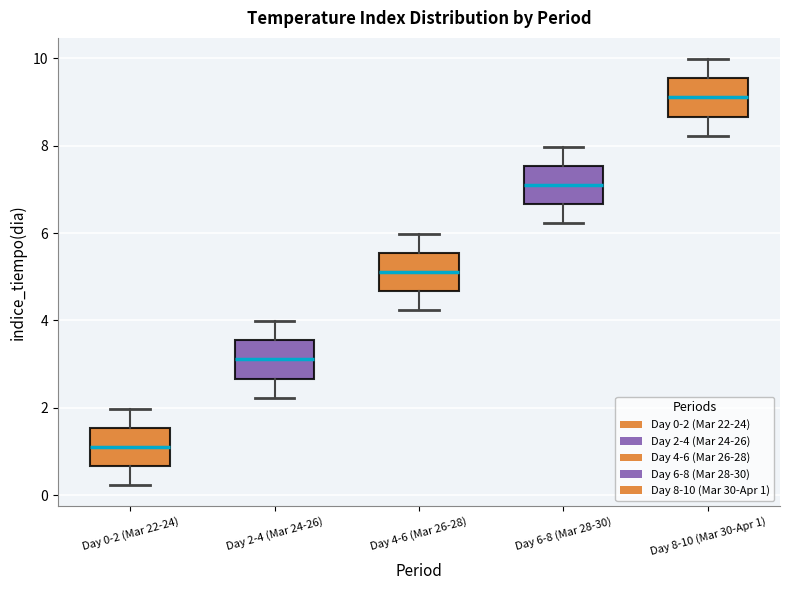

Reading left to right, read every box against the y-axis: the position of its median line, the range the box covers, and the ends of its whiskers. The values are not printed on the chart, so give them approximately, as read against the axis.

Day 0-2 (Mar 22-24): median 1.2, box 0.6 to 1.6, whiskers 0.2 to 2.0
Day 2-4 (Mar 24-26): median 3.2, box 2.6 to 3.6, whiskers 2.2 to 4.0
Day 4-6 (Mar 26-28): median 5.2, box 4.6 to 5.6, whiskers 4.2 to 6.0
Day 6-8 (Mar 28-30): median 7.2, box 6.6 to 7.6, whiskers 6.2 to 8.0
Day 8-10 (Mar 30-Apr 1): median 9.2, box 8.6 to 9.6, whiskers 8.2 to 10.0